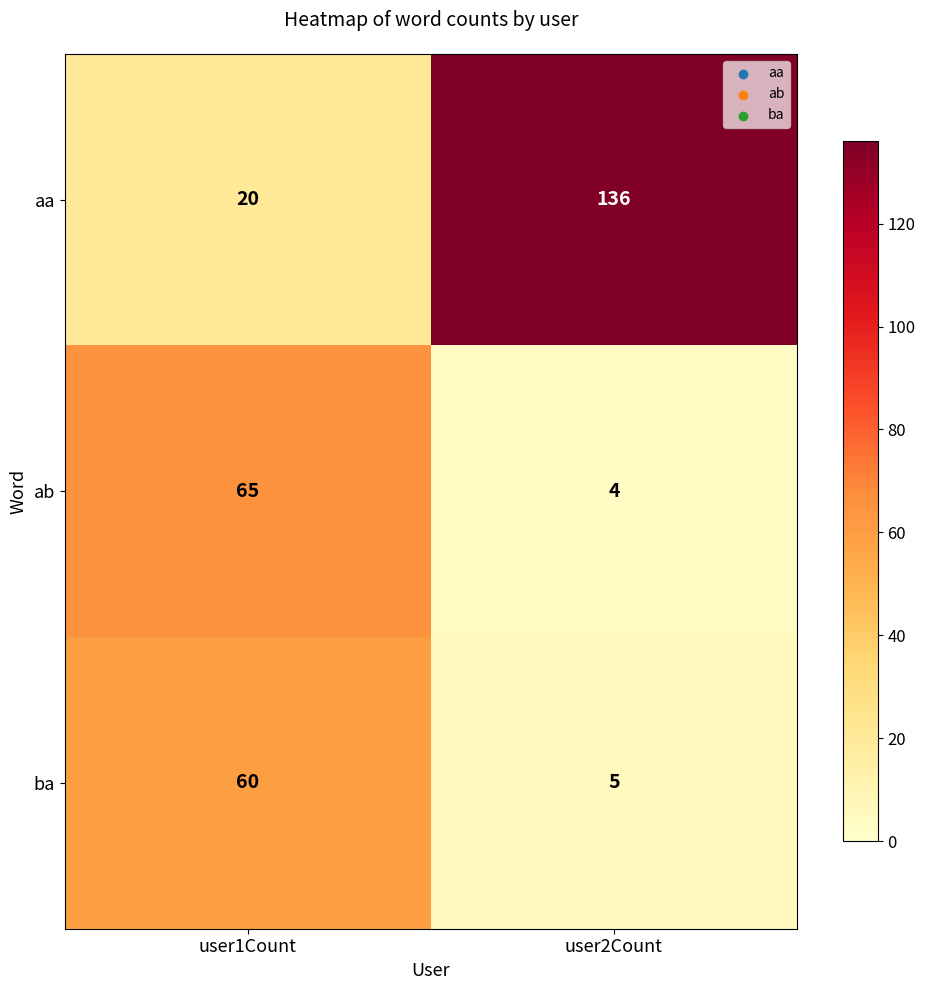

What is the sum of the aa values at user2Count and user1Count?

156